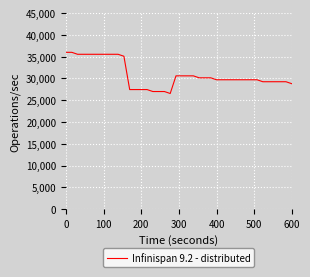

What is the smallest value displayed?

26550